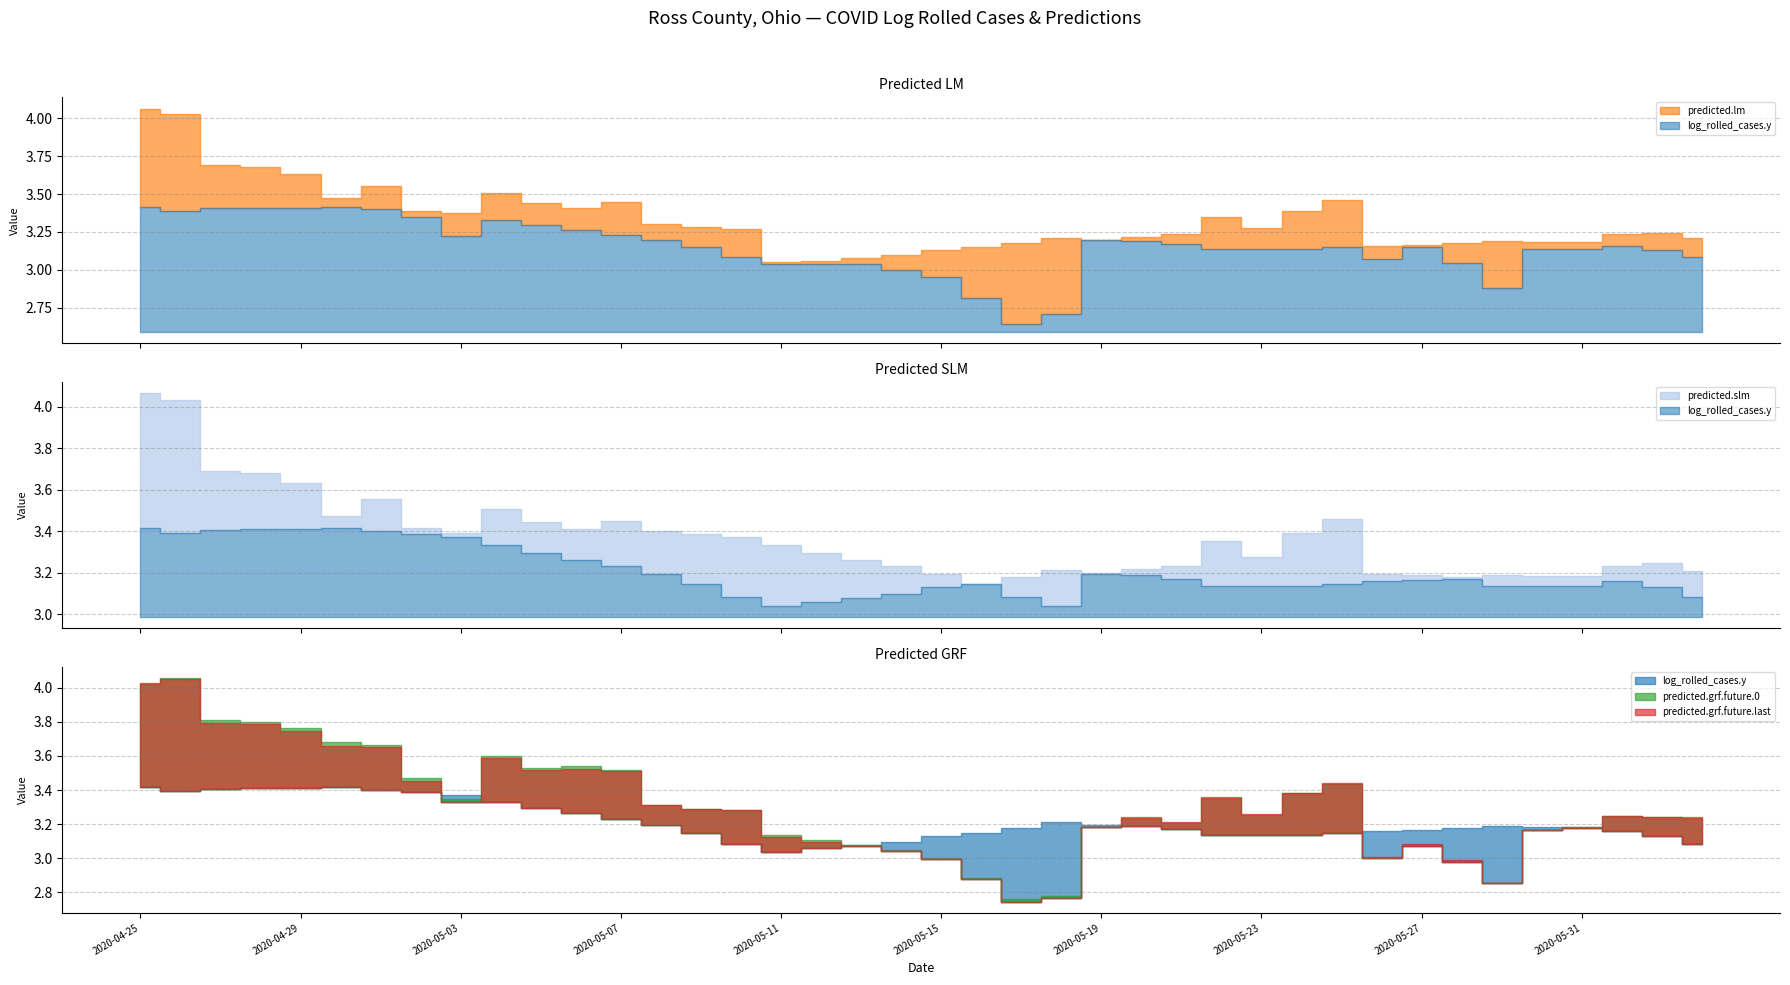

Count the number of categories in the chart.

40